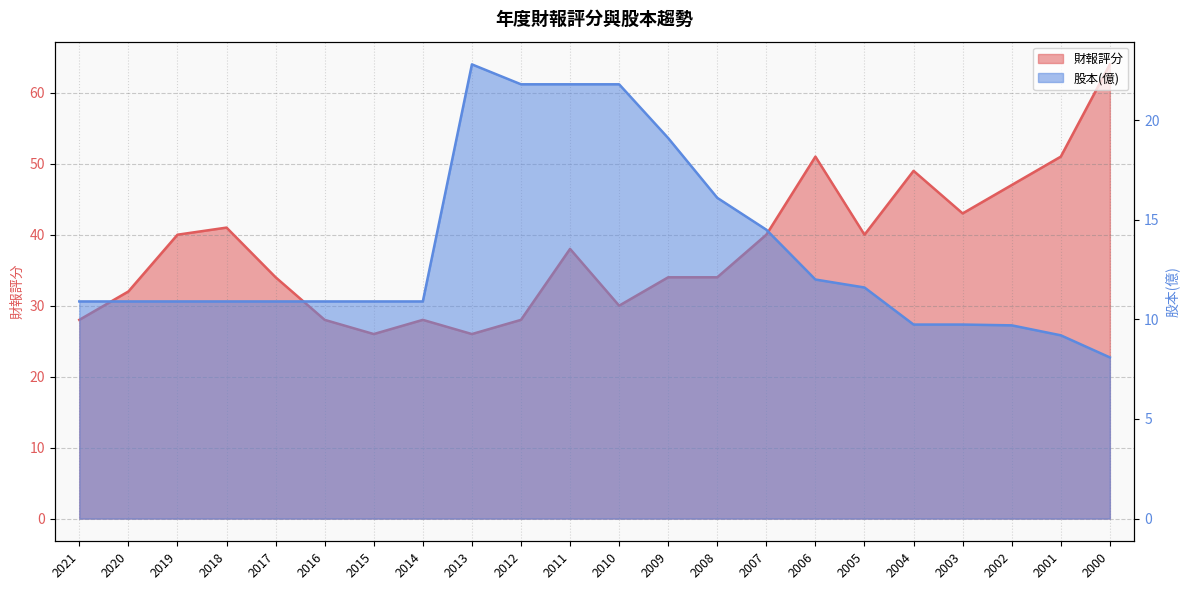

Reading left to right, what are all the values shown in this chart?

財報評分: 2021=28.0	2020=32.0	2019=40.0	2018=41.0	2017=34.0	2016=28.0	2015=26.0	2014=28.0	2013=26.0	2012=28.0	2011=38.0	2010=30.0	2009=34.0	2008=34.0	2007=40.0	2006=51.0	2005=40.0	2004=49.0	2003=43.0	2002=47.0	2001=51.0	2000=64.0
股本(億): 2021=10.9	2020=10.9	2019=10.9	2018=10.9	2017=10.9	2016=10.9	2015=10.9	2014=10.9	2013=22.8	2012=21.8	2011=21.8	2010=21.8	2009=19.1	2008=16.1	2007=14.5	2006=12.0	2005=11.6	2004=9.7	2003=9.7	2002=9.7	2001=9.2	2000=8.1